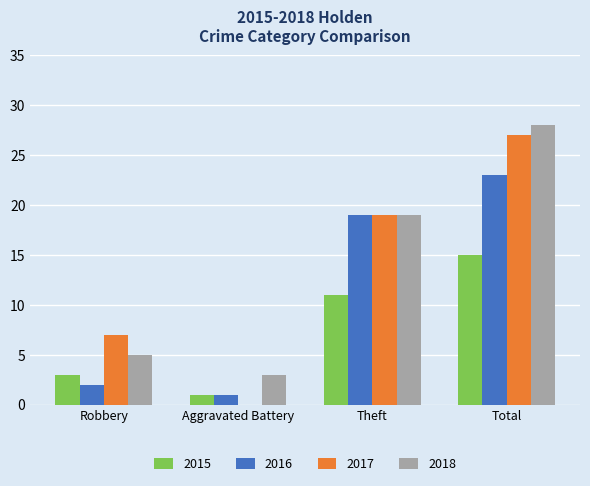

The value of 2016 at Aggravated Battery is 1. True or false?

True